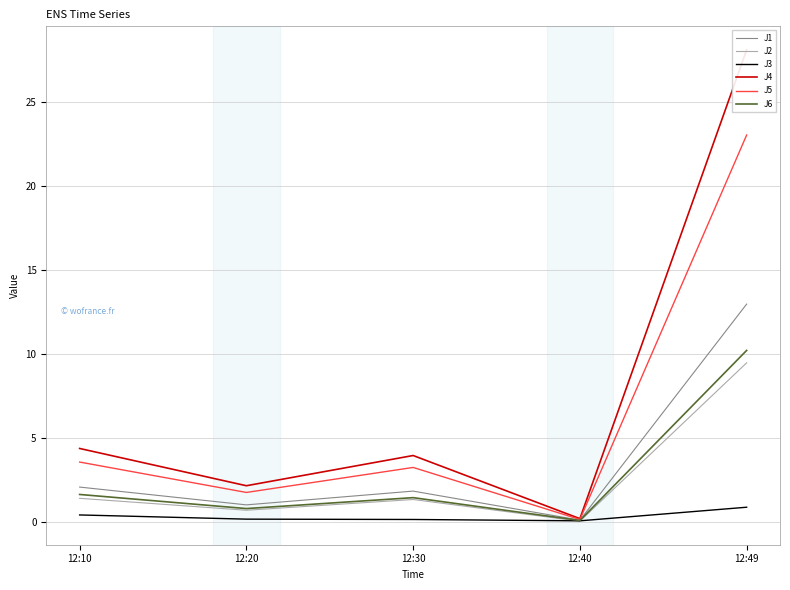

What is the difference between the maximum and second lowest values in the J6 series?

9.4